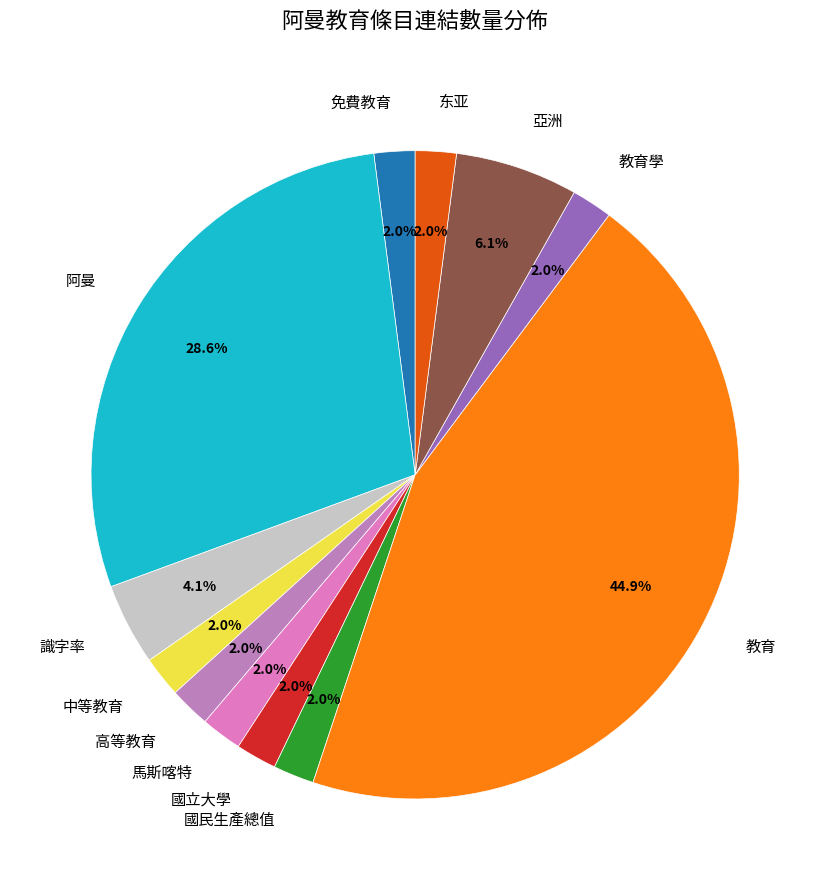

Approximately how many times larger is the value at 國民生產總值 compared to 識字率?

0.5